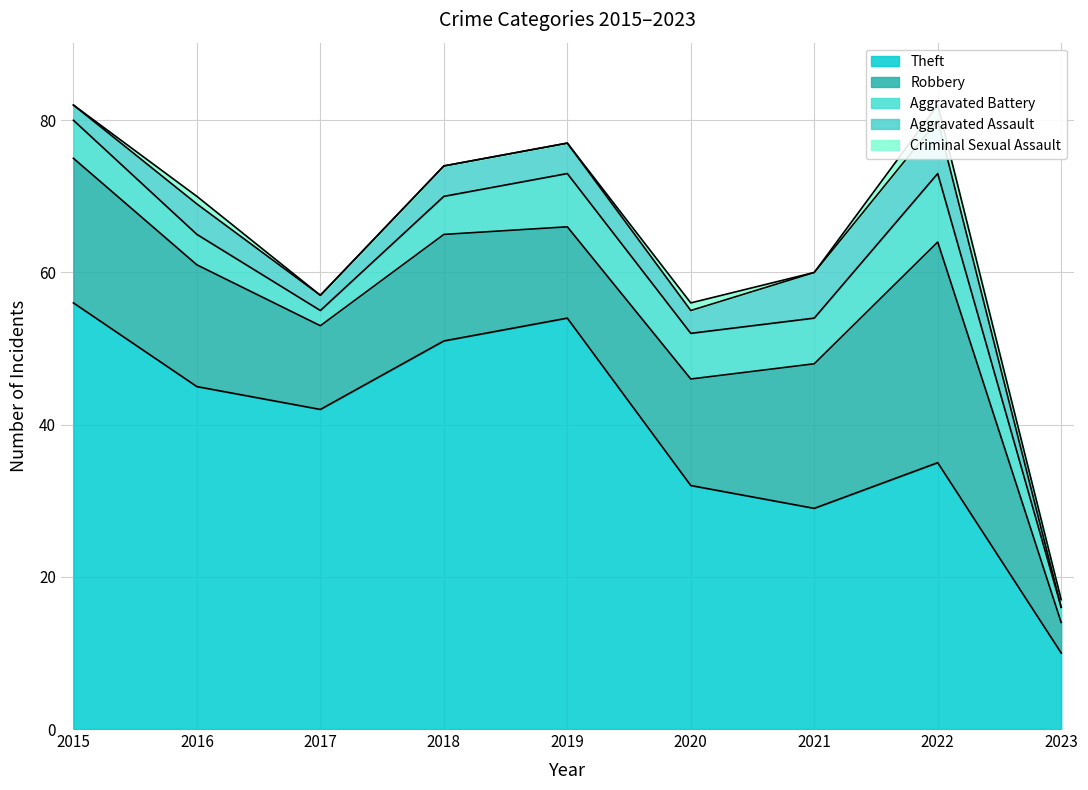

True or false: Criminal Sexual Assault has more than 1 points higher than both neighbors.

True